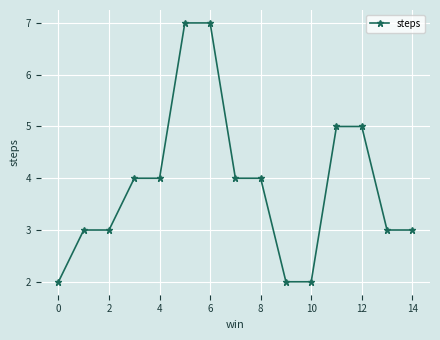

What is the greatest value displayed?

7